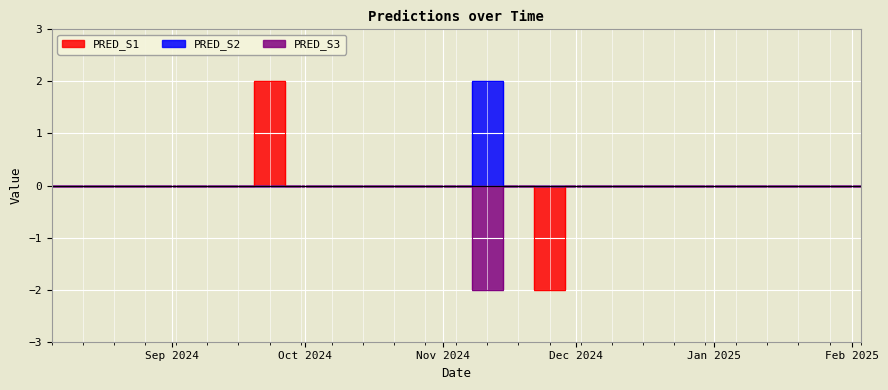

What are all the series names shown in the legend?

PRED_S1, PRED_S2, PRED_S3